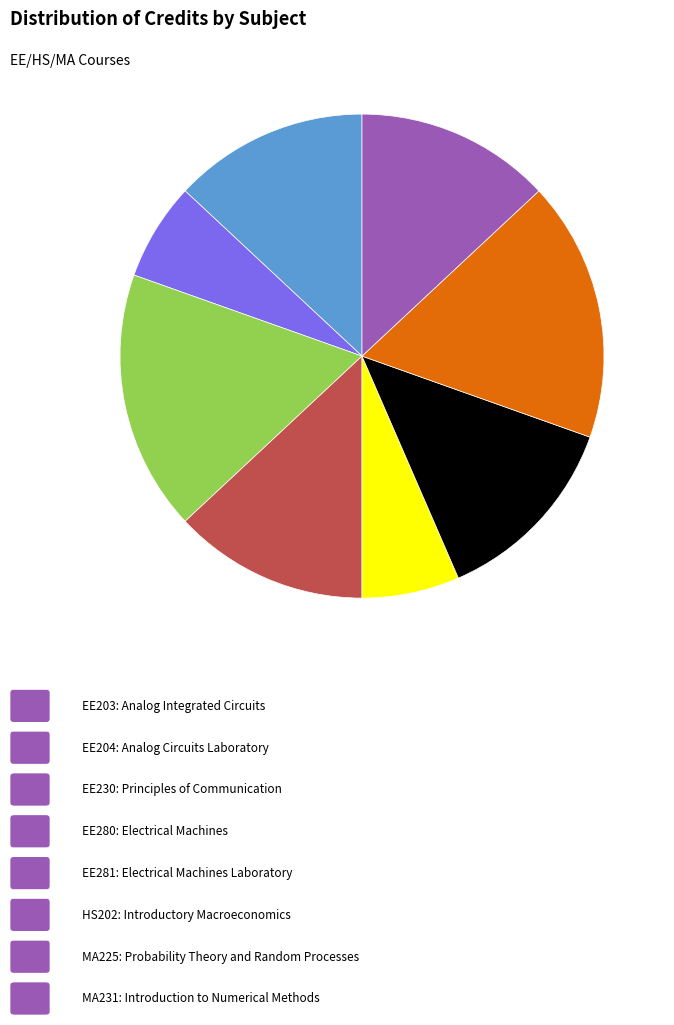

Is there any slice that represents more than half of the pie?

No